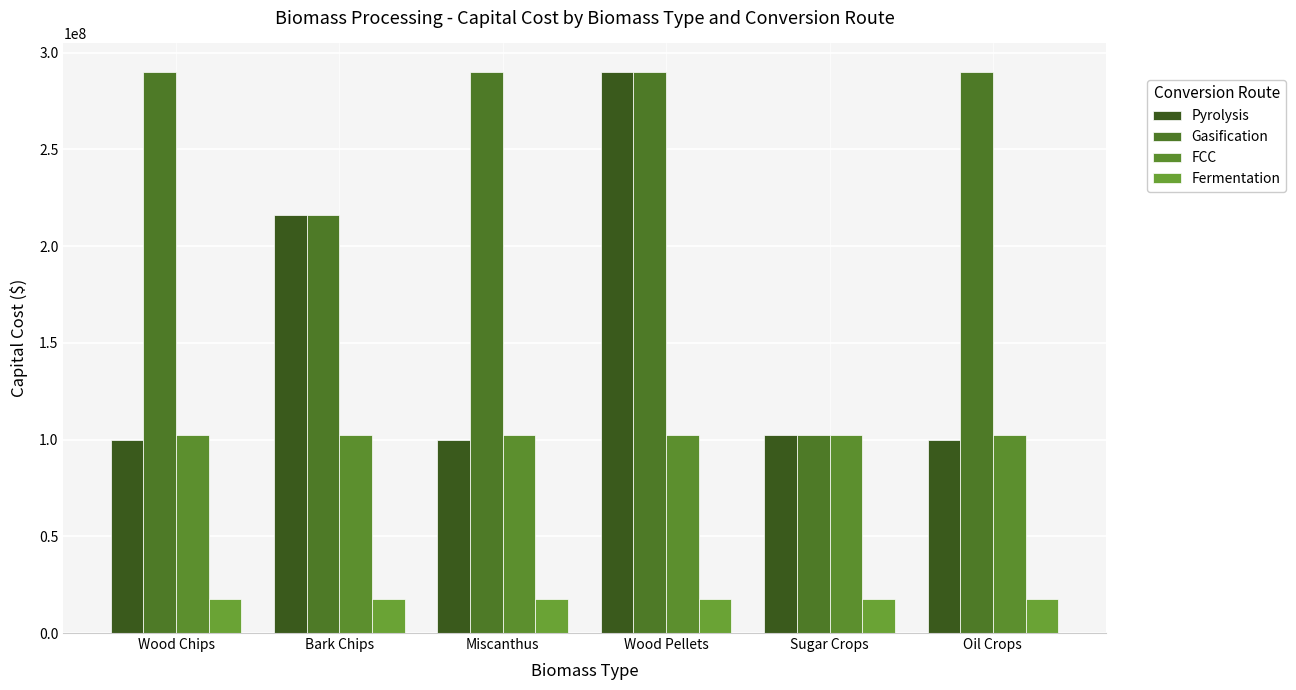

How many series are shown in this chart?

4